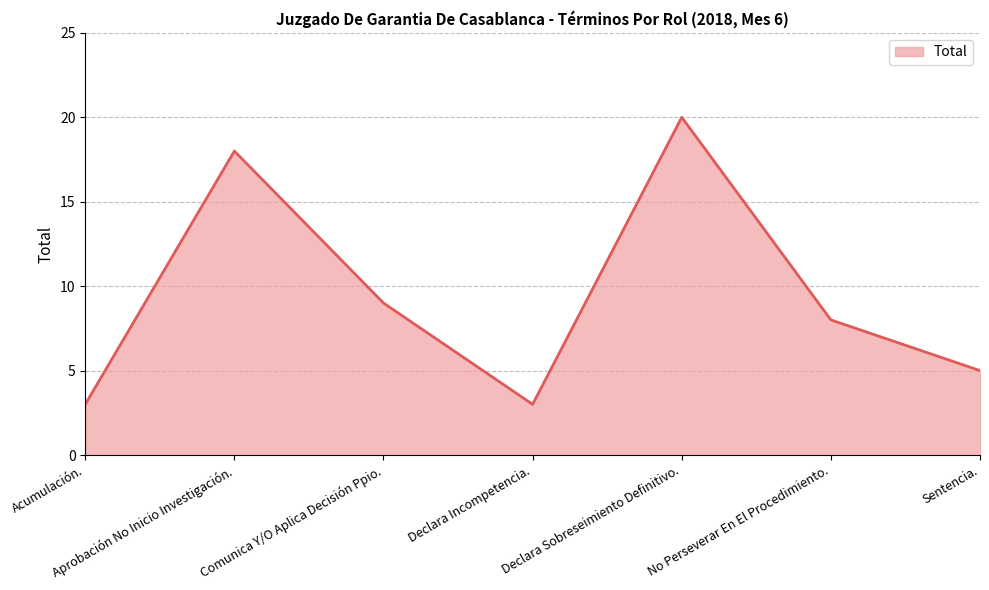

Which has a higher value, Declara Incompetencia. or Aprobación No Inicio Investigación.?

Aprobación No Inicio Investigación.